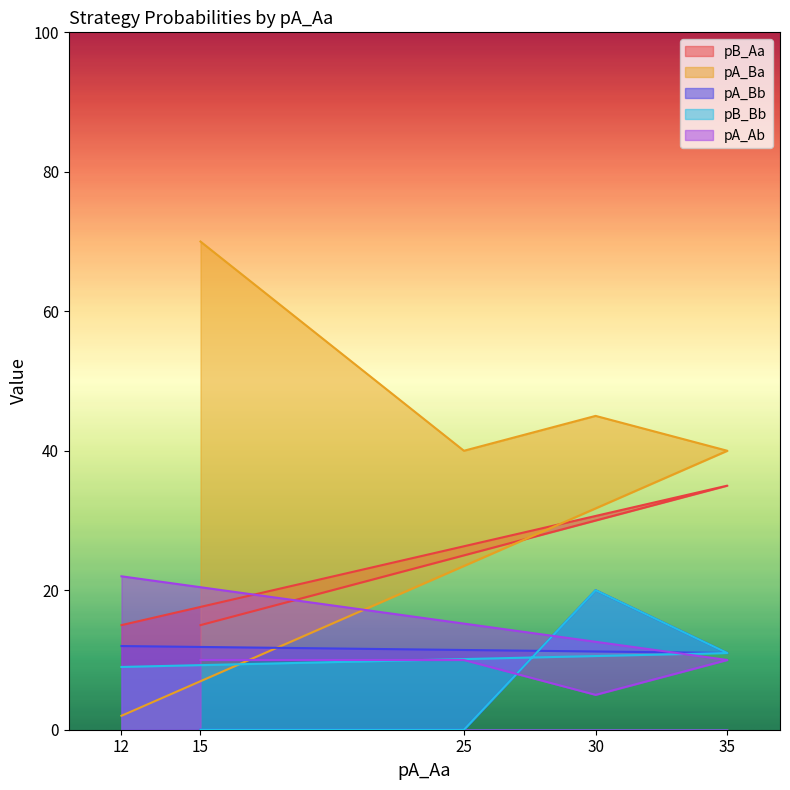

Between 15 and 35, which is larger?

35